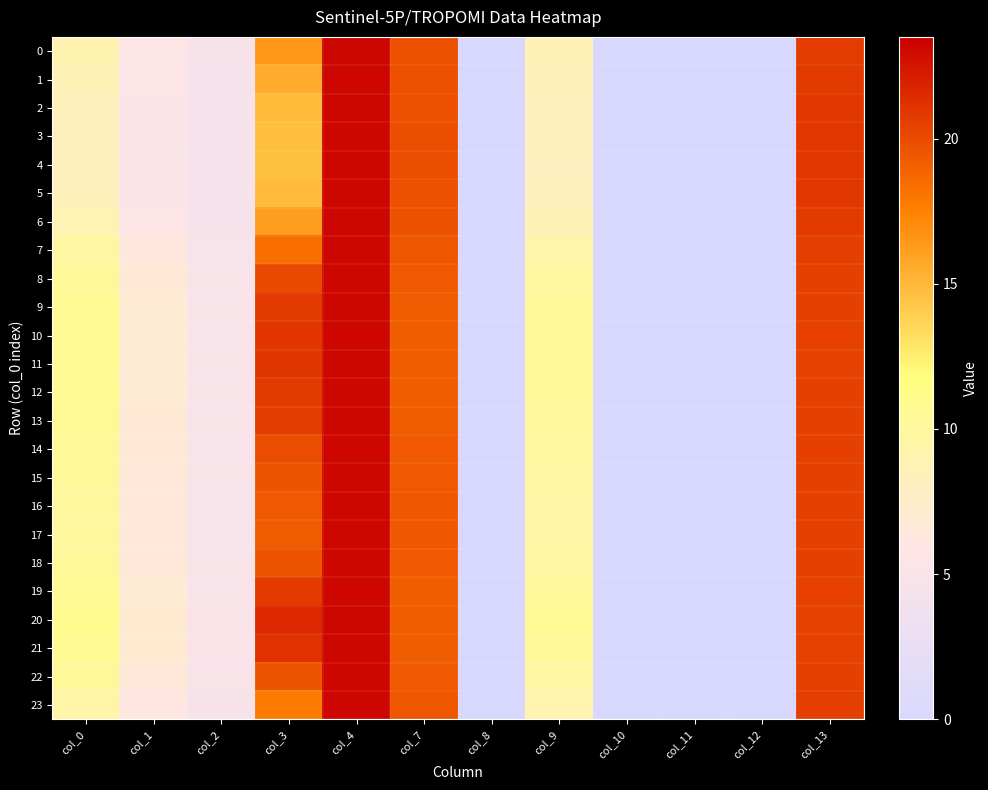

Reading left to right, extract all data points from this chart.

0: col_0=8.9	col_1=5.8	col_2=4.7	col_3=16.5	col_4=23.2	col_7=19.7	col_8=0.0	col_9=8.7	col_10=0.0	col_11=0.0	col_12=0.0	col_13=20.7
1: col_0=8.6	col_1=5.6	col_2=4.6	col_3=15.5	col_4=23.2	col_7=19.8	col_8=0.0	col_9=8.4	col_10=0.0	col_11=0.0	col_12=0.0	col_13=20.8
2: col_0=8.3	col_1=5.4	col_2=4.6	col_3=14.9	col_4=23.2	col_7=19.8	col_8=0.0	col_9=8.2	col_10=0.0	col_11=0.0	col_12=0.0	col_13=20.9
3: col_0=8.2	col_1=5.3	col_2=4.6	col_3=14.7	col_4=23.2	col_7=19.9	col_8=0.0	col_9=8.2	col_10=0.0	col_11=0.0	col_12=0.0	col_13=20.9
4: col_0=8.2	col_1=5.3	col_2=4.6	col_3=14.7	col_4=23.2	col_7=19.9	col_8=0.0	col_9=8.2	col_10=0.0	col_11=0.0	col_12=0.0	col_13=20.9
5: col_0=8.3	col_1=5.4	col_2=4.6	col_3=14.9	col_4=23.2	col_7=19.8	col_8=0.0	col_9=8.2	col_10=0.0	col_11=0.0	col_12=0.0	col_13=20.9
6: col_0=8.8	col_1=5.7	col_2=4.7	col_3=16.2	col_4=23.2	col_7=19.7	col_8=0.0	col_9=8.6	col_10=0.0	col_11=0.0	col_12=0.0	col_13=20.8
7: col_0=9.7	col_1=6.3	col_2=4.8	col_3=18.4	col_4=23.1	col_7=19.5	col_8=0.0	col_9=9.3	col_10=0.0	col_11=0.0	col_12=0.0	col_13=20.6
8: col_0=10.3	col_1=6.7	col_2=4.9	col_3=20.1	col_4=23.2	col_7=19.3	col_8=0.0	col_9=9.9	col_10=0.0	col_11=0.0	col_12=0.0	col_13=20.5
9: col_0=10.6	col_1=6.9	col_2=4.9	col_3=20.8	col_4=23.2	col_7=19.3	col_8=0.0	col_9=10.1	col_10=0.0	col_11=0.0	col_12=0.0	col_13=20.5
10: col_0=10.7	col_1=7.0	col_2=5.0	col_3=21.0	col_4=23.2	col_7=19.2	col_8=0.0	col_9=10.2	col_10=0.0	col_11=0.0	col_12=0.0	col_13=20.5
11: col_0=10.6	col_1=7.0	col_2=5.0	col_3=21.0	col_4=23.2	col_7=19.2	col_8=0.0	col_9=10.2	col_10=0.0	col_11=0.0	col_12=0.0	col_13=20.5
12: col_0=10.6	col_1=6.9	col_2=4.9	col_3=20.8	col_4=23.2	col_7=19.3	col_8=0.0	col_9=10.1	col_10=0.0	col_11=0.0	col_12=0.0	col_13=20.5
13: col_0=10.5	col_1=6.9	col_2=4.9	col_3=20.7	col_4=23.2	col_7=19.3	col_8=0.0	col_9=10.1	col_10=0.0	col_11=0.0	col_12=0.0	col_13=20.5
14: col_0=10.3	col_1=6.7	col_2=4.9	col_3=20.0	col_4=23.2	col_7=19.3	col_8=0.0	col_9=9.9	col_10=0.0	col_11=0.0	col_12=0.0	col_13=20.5
15: col_0=10.1	col_1=6.6	col_2=4.9	col_3=19.6	col_4=23.1	col_7=19.4	col_8=0.0	col_9=9.7	col_10=0.0	col_11=0.0	col_12=0.0	col_13=20.5
16: col_0=10.0	col_1=6.6	col_2=4.9	col_3=19.4	col_4=23.1	col_7=19.4	col_8=0.0	col_9=9.6	col_10=0.0	col_11=0.0	col_12=0.0	col_13=20.5
17: col_0=10.0	col_1=6.5	col_2=4.9	col_3=19.3	col_4=23.1	col_7=19.4	col_8=0.0	col_9=9.6	col_10=0.0	col_11=0.0	col_12=0.0	col_13=20.5
18: col_0=10.1	col_1=6.6	col_2=4.9	col_3=19.6	col_4=23.1	col_7=19.4	col_8=0.0	col_9=9.7	col_10=0.0	col_11=0.0	col_12=0.0	col_13=20.5
19: col_0=10.6	col_1=6.9	col_2=4.9	col_3=20.8	col_4=23.2	col_7=19.3	col_8=0.0	col_9=10.1	col_10=0.0	col_11=0.0	col_12=0.0	col_13=20.5
20: col_0=10.9	col_1=7.1	col_2=5.0	col_3=21.6	col_4=23.2	col_7=19.2	col_8=0.0	col_9=10.4	col_10=0.0	col_11=0.0	col_12=0.0	col_13=20.4
21: col_0=10.7	col_1=7.0	col_2=5.0	col_3=21.2	col_4=23.2	col_7=19.2	col_8=0.0	col_9=10.3	col_10=0.0	col_11=0.0	col_12=0.0	col_13=20.5
22: col_0=10.1	col_1=6.6	col_2=4.9	col_3=19.6	col_4=23.1	col_7=19.4	col_8=0.0	col_9=9.7	col_10=0.0	col_11=0.0	col_12=0.0	col_13=20.5
23: col_0=9.5	col_1=6.2	col_2=4.8	col_3=17.8	col_4=23.1	col_7=19.5	col_8=0.0	col_9=9.1	col_10=0.0	col_11=0.0	col_12=0.0	col_13=20.6